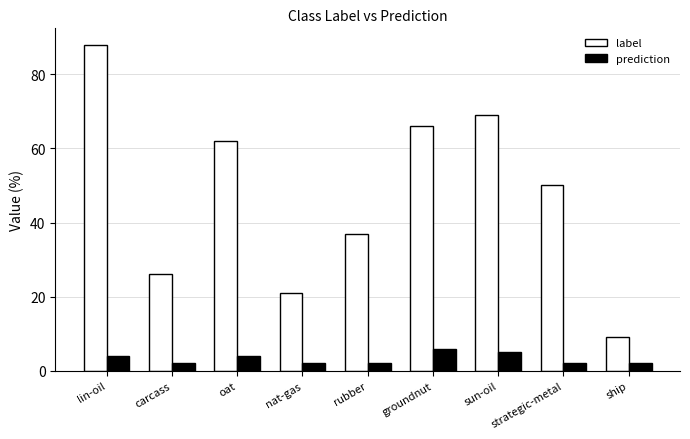

Reading left to right, extract all data points from this chart.

label: 88	26	62	21	37	66	69	50	9
prediction: 4	2	4	2	2	6	5	2	2